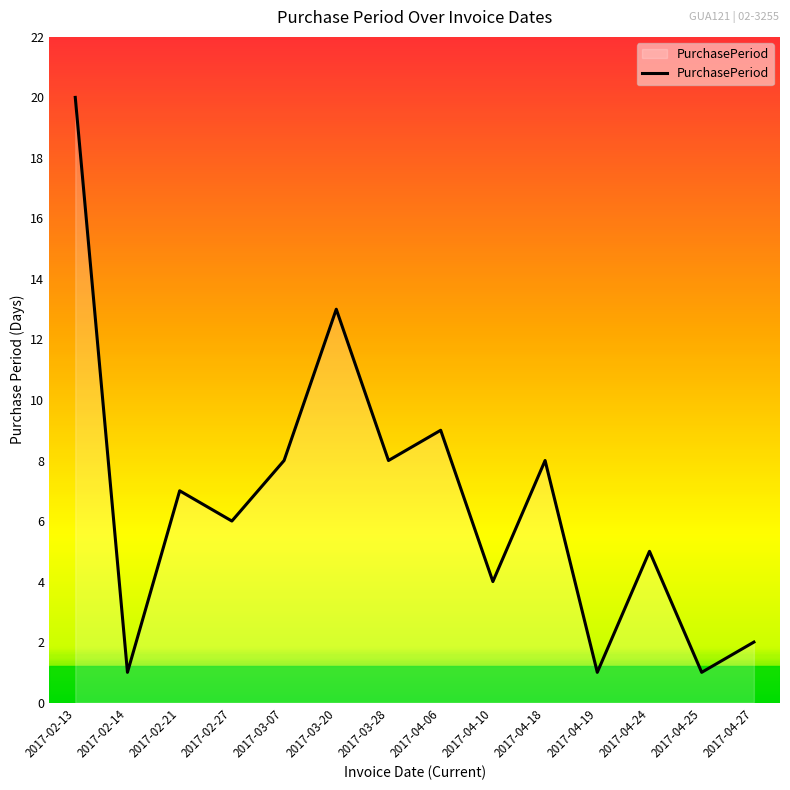

True or false: the data shows 6 at 2017-02-27.

True